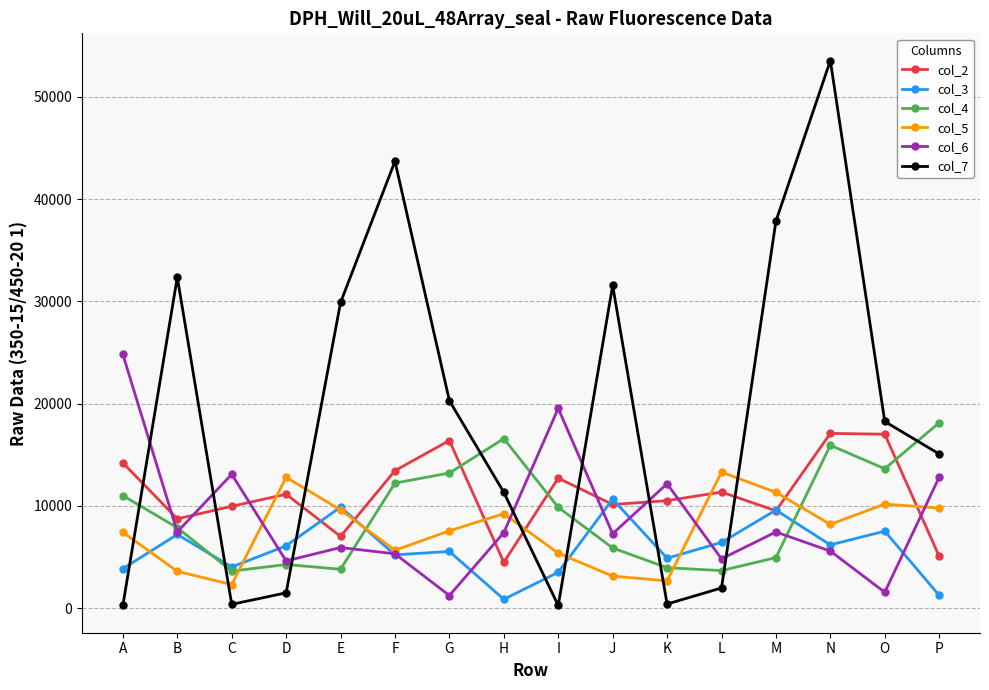

At which category is the sum across all series the highest?

N